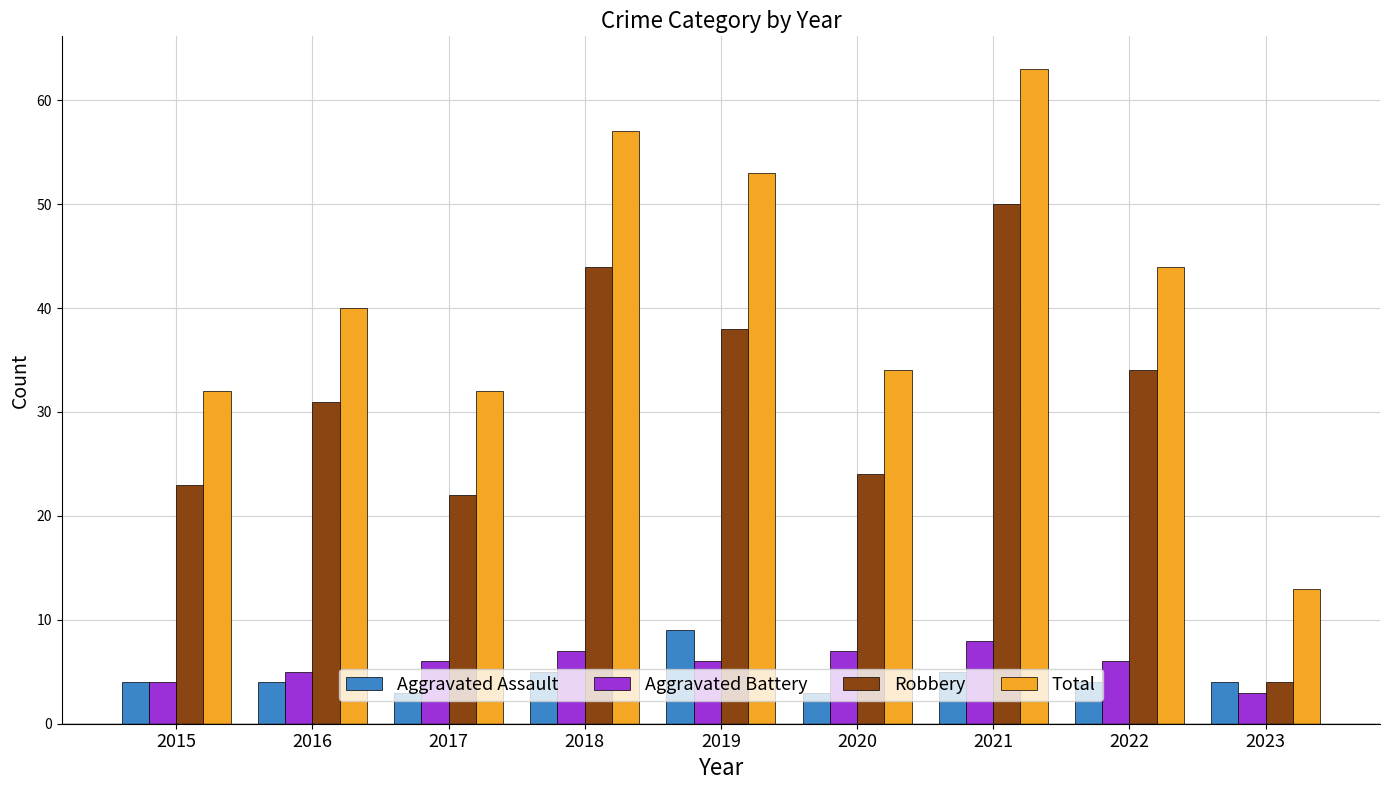

What value does the Total series have at 2022?

44